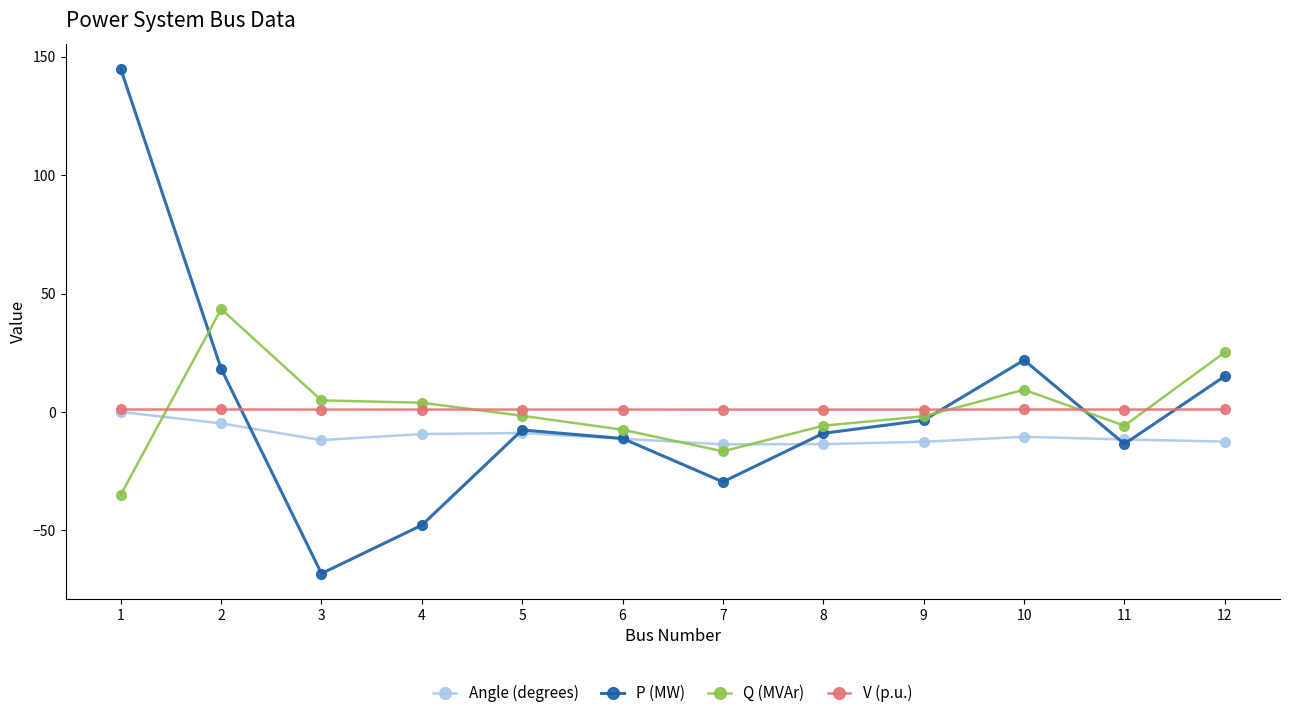

Read the Angle (degrees) value at 6.

-11.3